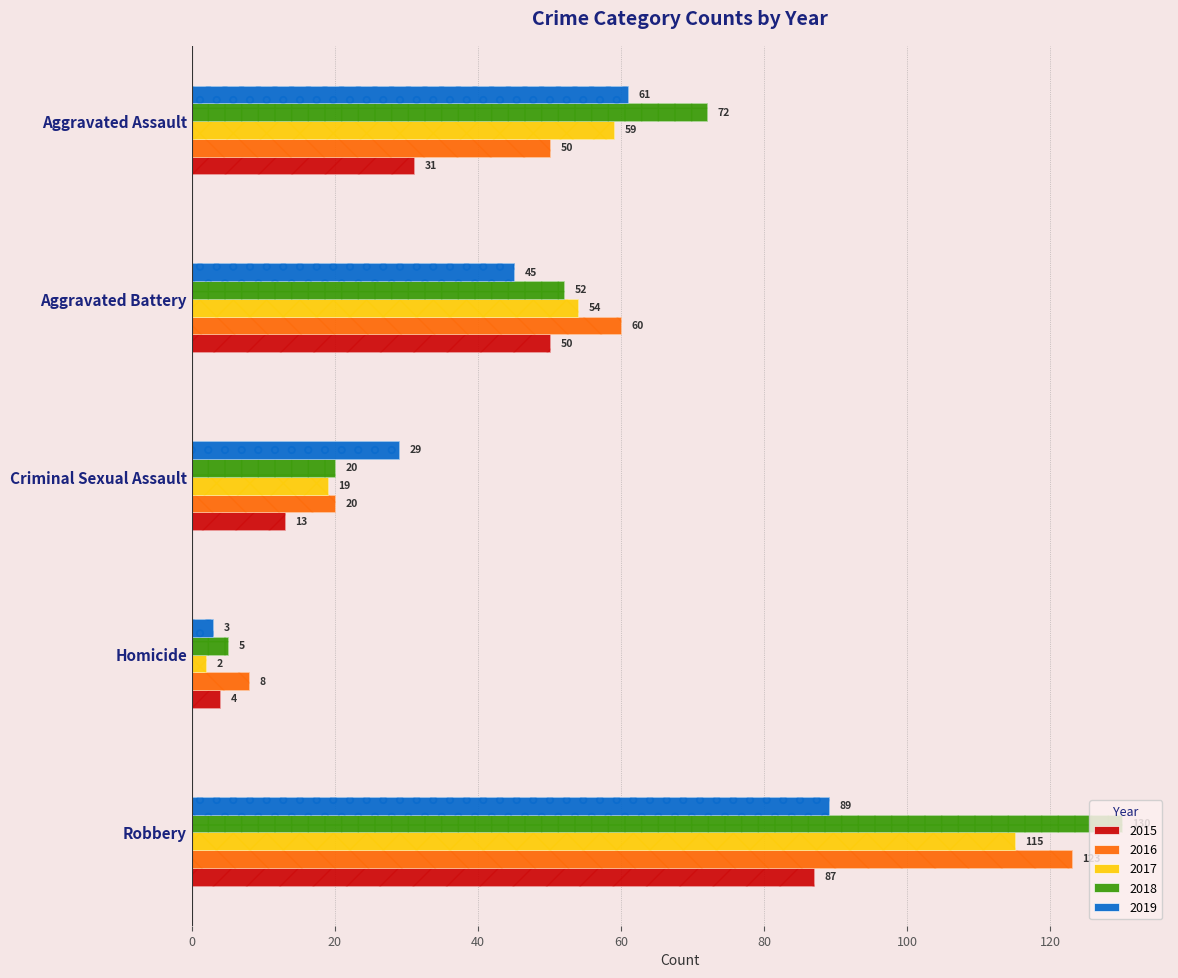

What is the label of the 2nd bar from the right?

Homicide